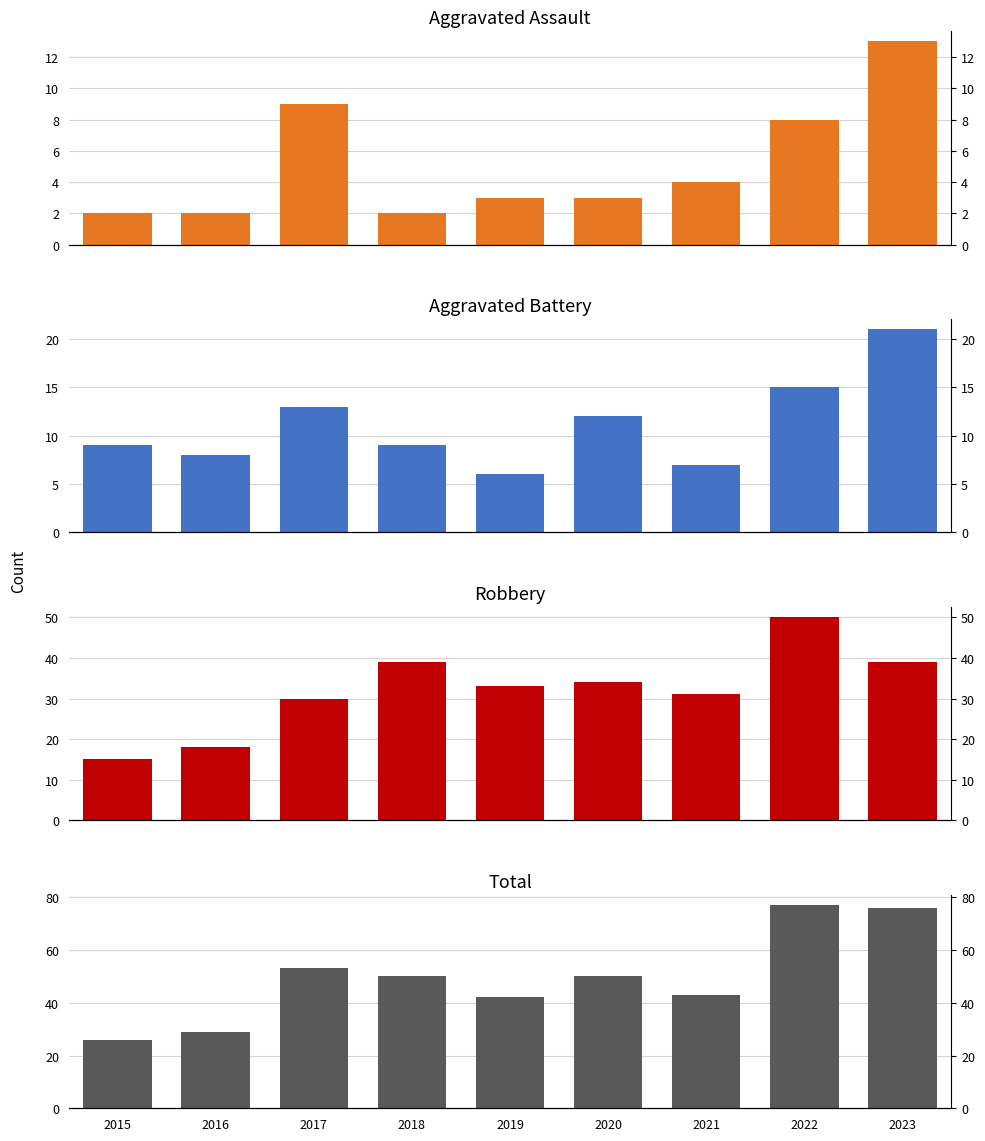

Reading left to right, transcribe all the data shown in this chart.

Aggravated Assault: 2	2	9	2	3	3	4	8	13
Aggravated Battery: 9	8	13	9	6	12	7	15	21
Robbery: 15	18	30	39	33	34	31	50	39
Total: 26	29	53	50	42	50	43	77	76